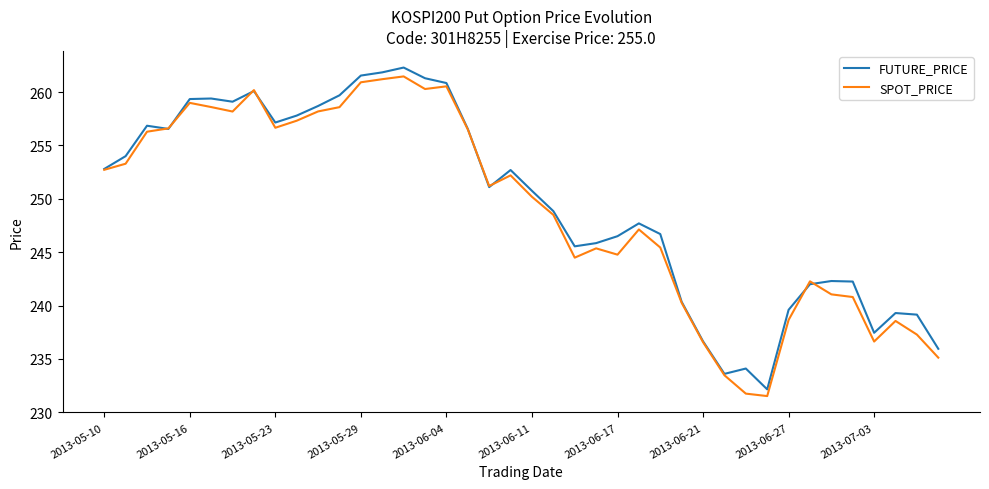

What is the highest value of the SPOT_PRICE series?

261.5